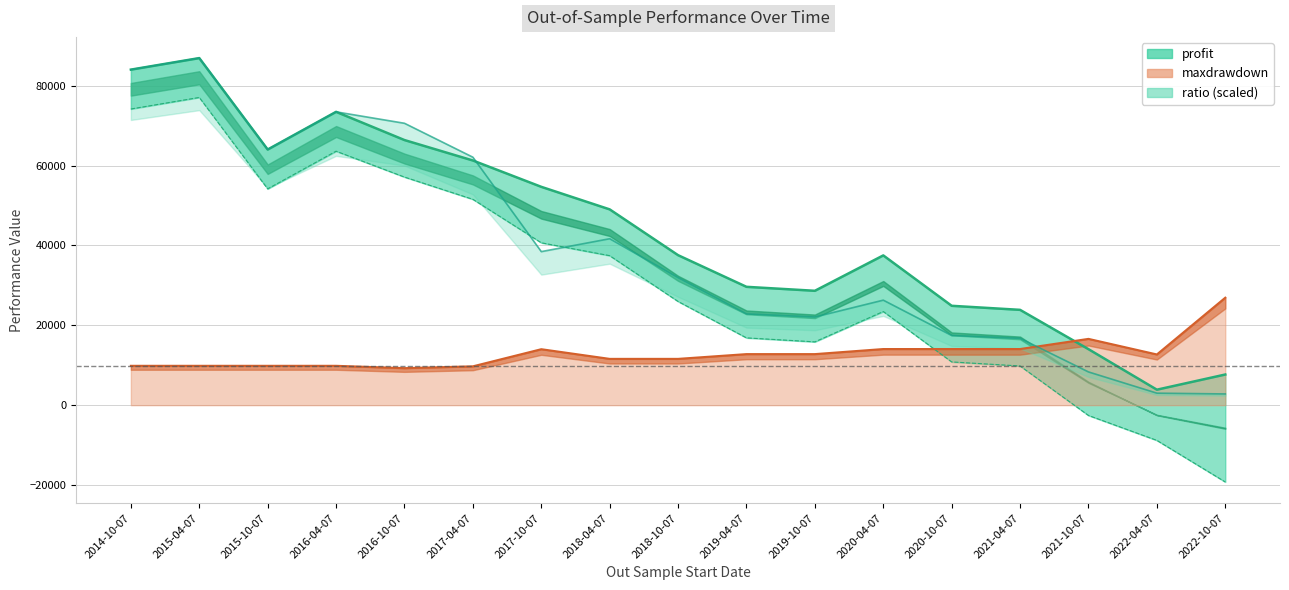

At which category does the chart reach its minimum across all series?

2022-10-07